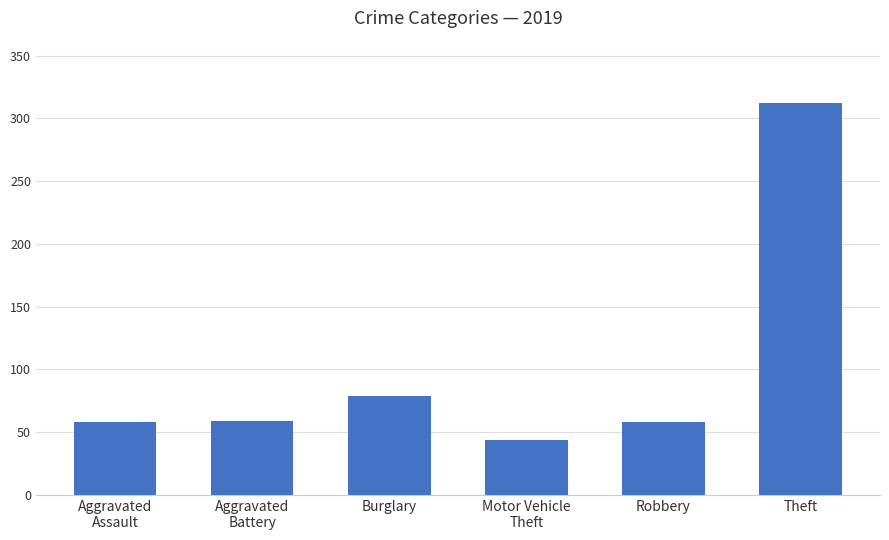

Which category has the lowest value across all series?

Motor Vehicle
Theft